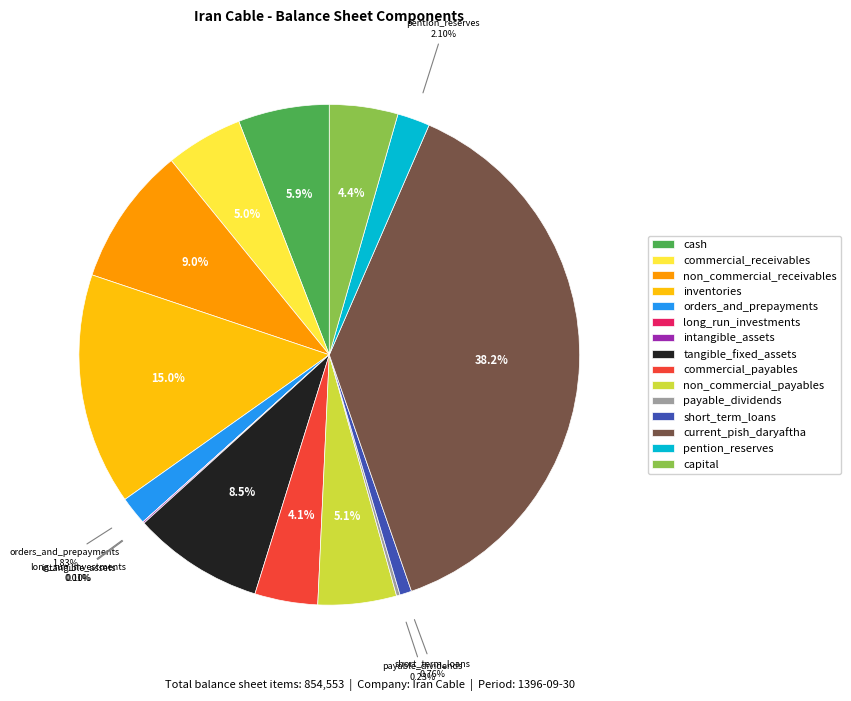

True or false: commercial_payables accounts for 9% of the total.

False